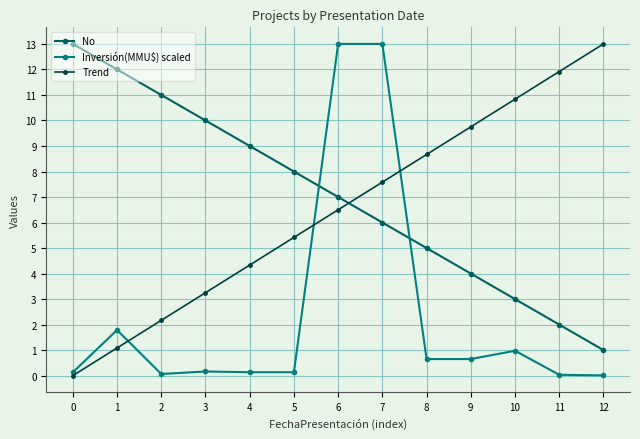

How many distinct data groups are displayed?

3